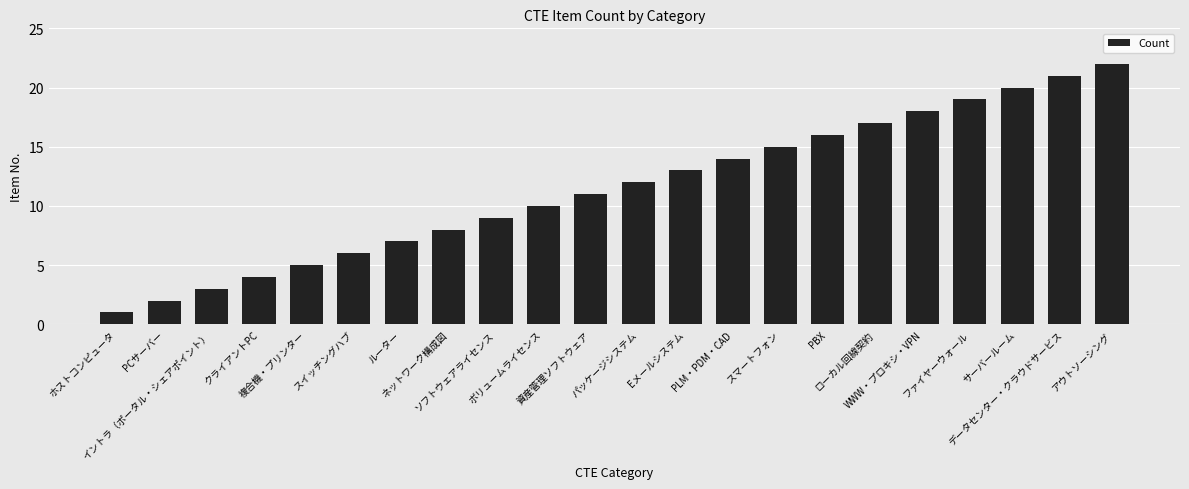

The value at ファイヤーウォール is 19. True or false?

True